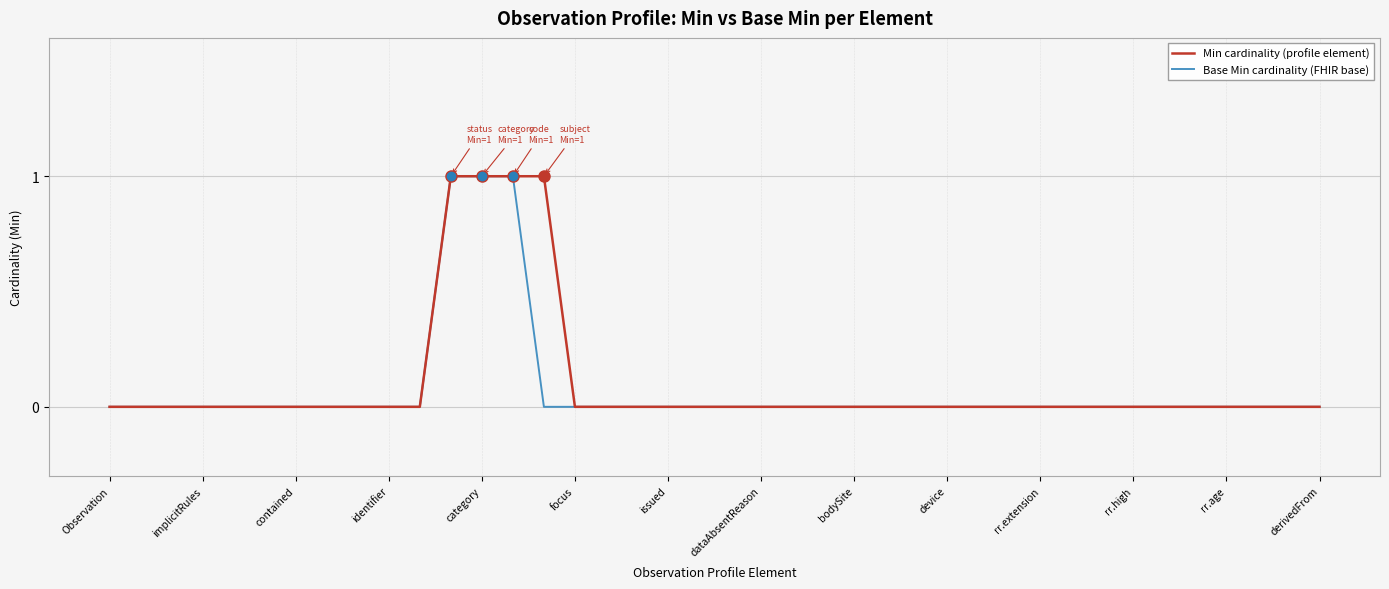

Which series has the largest total across all categories?

Min cardinality (profile element)